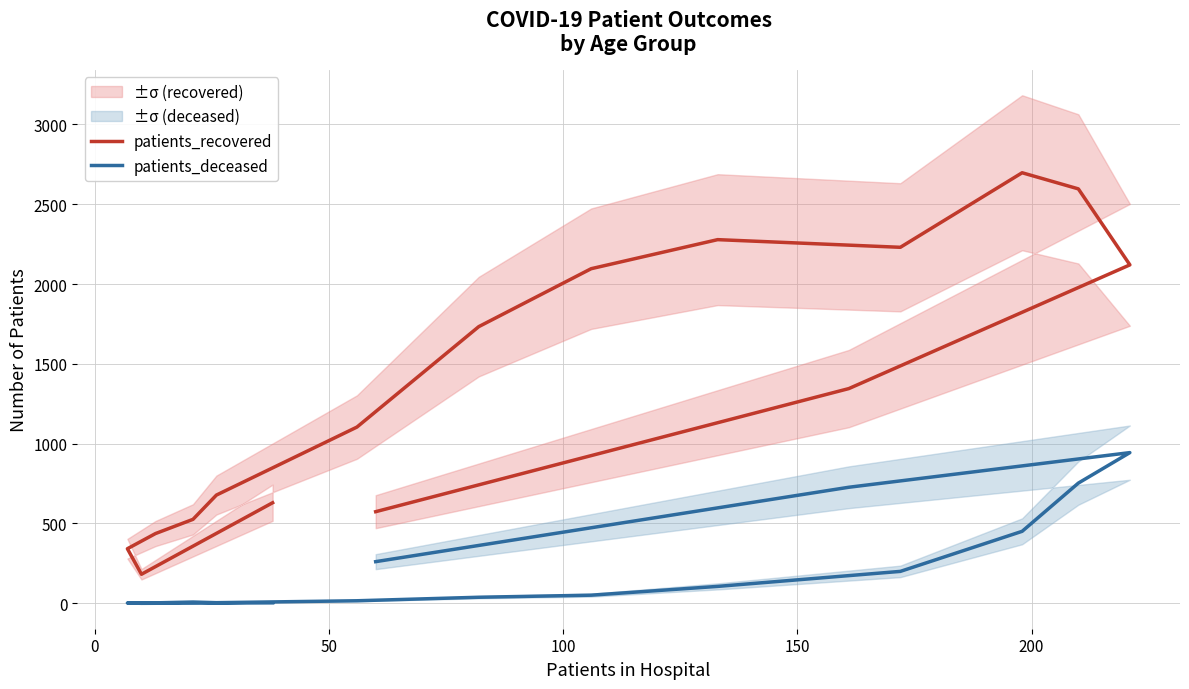

Which series has the widest spread of values?

patients_recovered